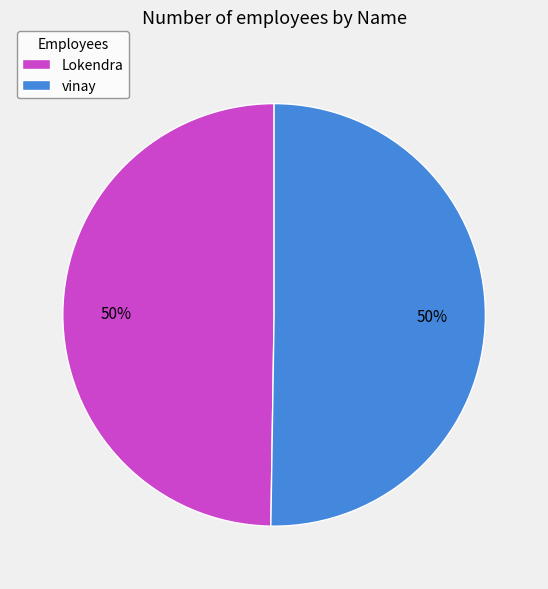

True or false: vinay accounts for 65% of the total.

False